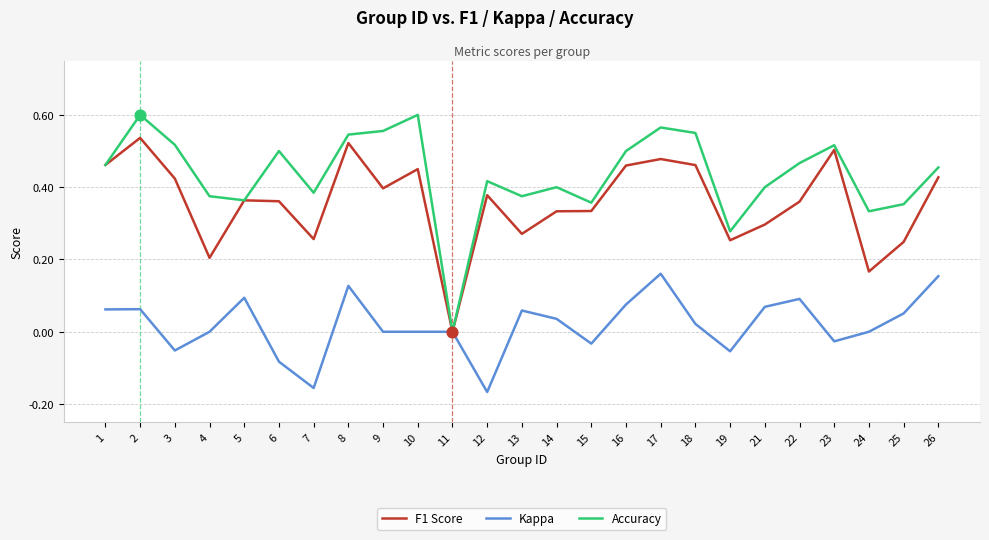

Is the value of Accuracy at 24 greater than the value of Kappa at 22?

Yes